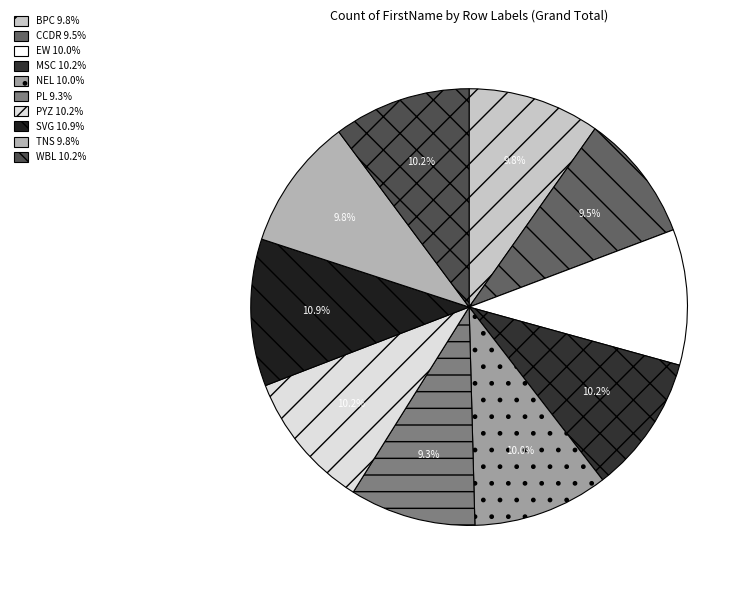

Count the number of slices in the pie.

10